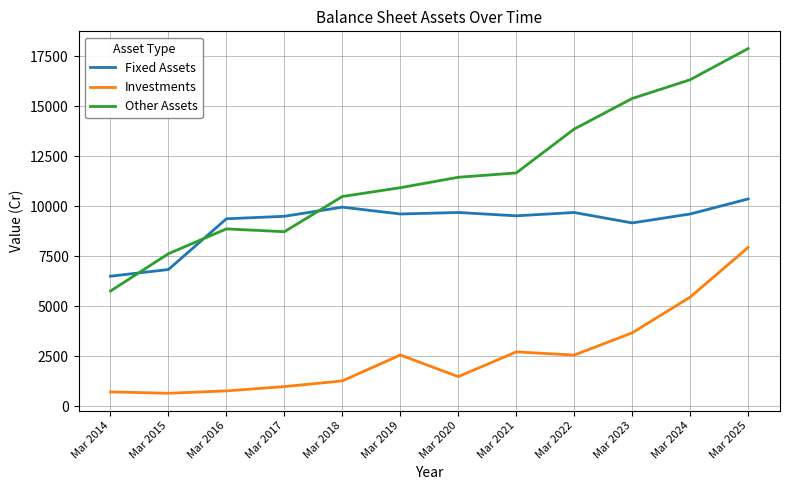

What are all the series names shown in the legend?

Fixed Assets, Investments, Other Assets